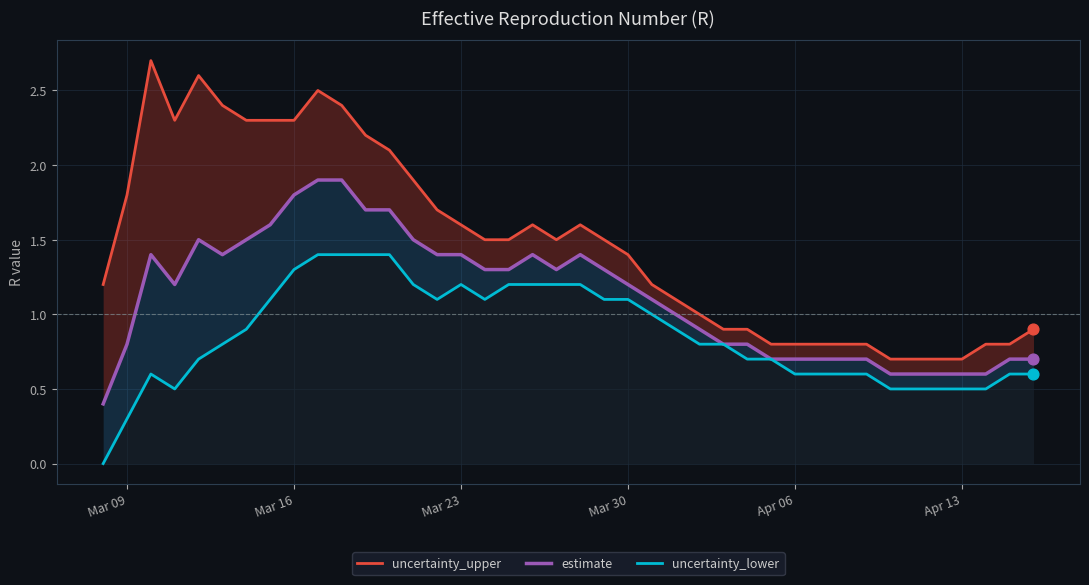

What are all the series names shown in the legend?

uncertainty_upper, estimate, uncertainty_lower